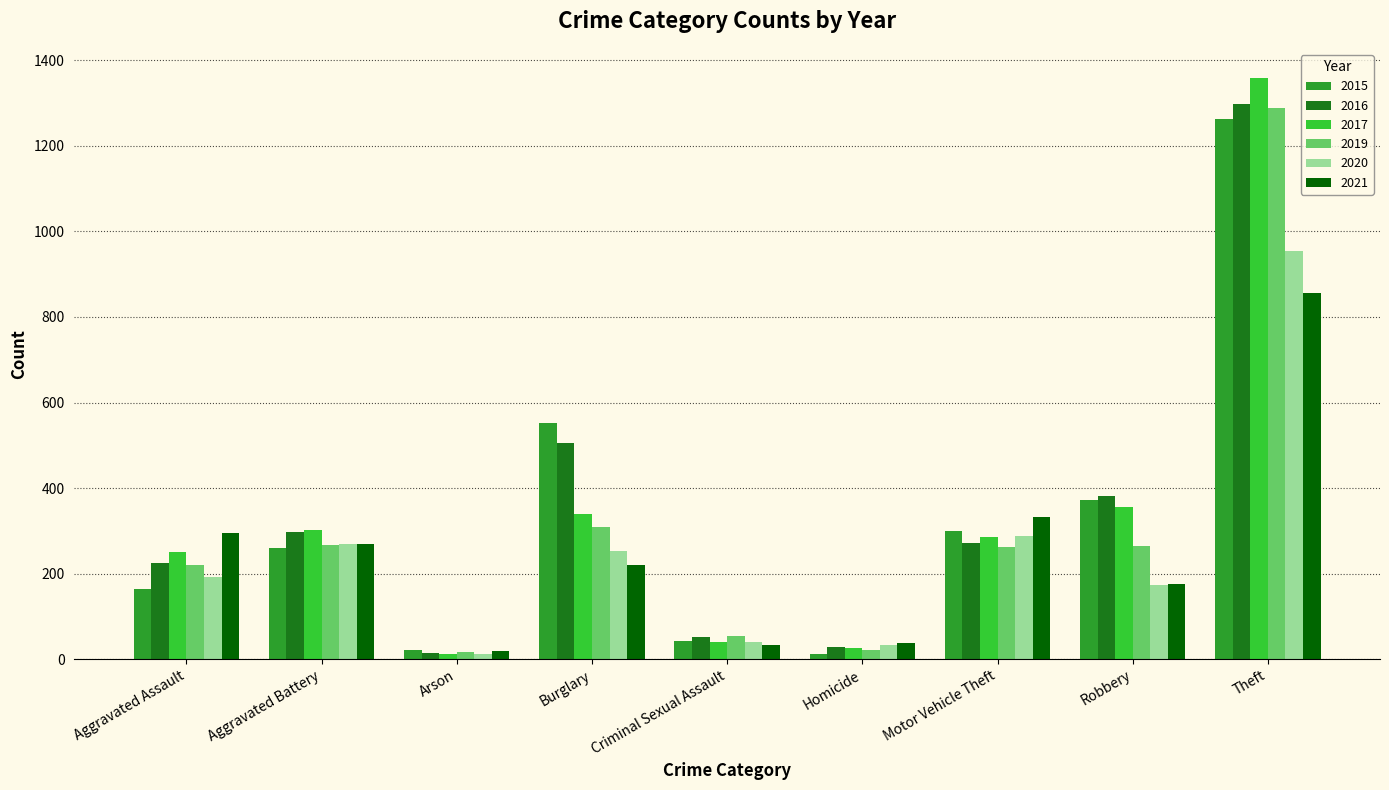

Does the chart contain any negative values?

No